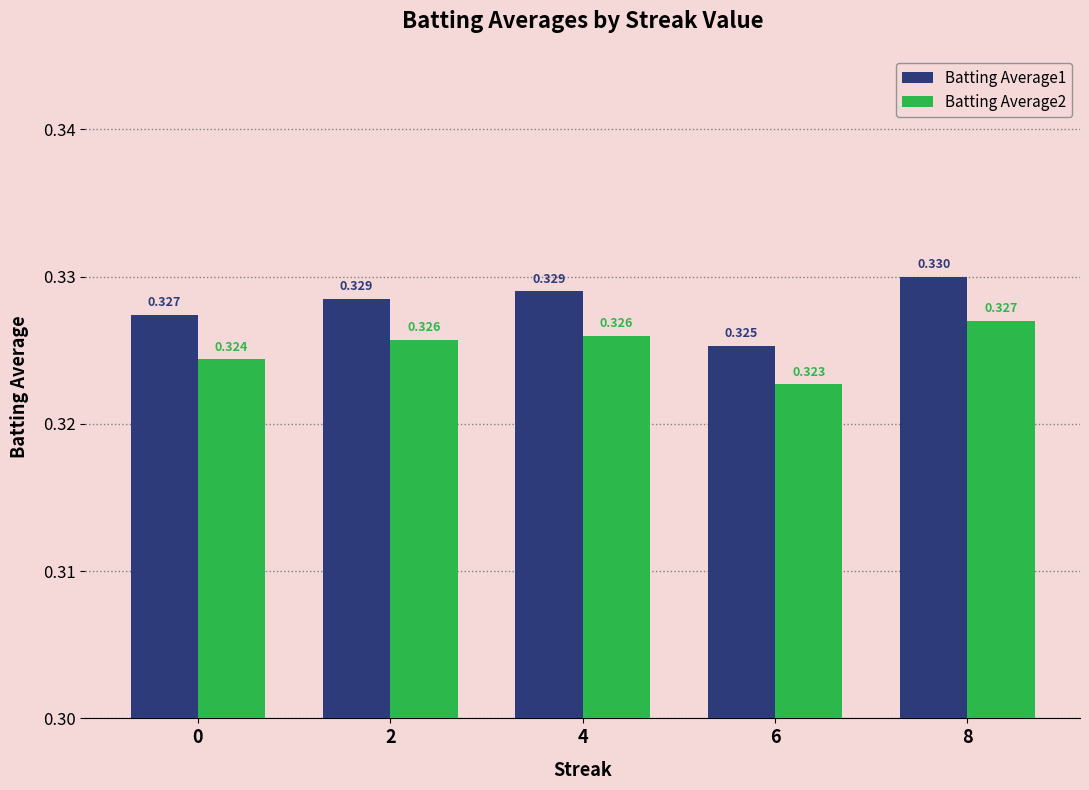

At which label does Batting Average1 reach its peak?

8